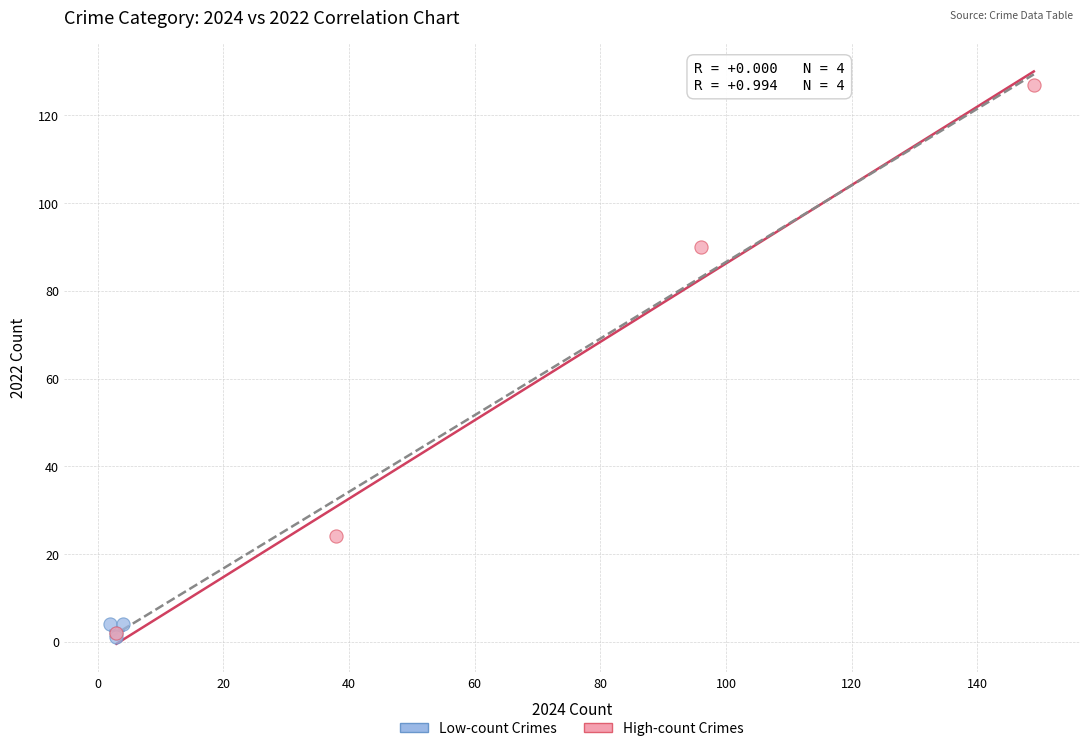

Which series reaches the maximum Y coordinate?

High-count Crimes